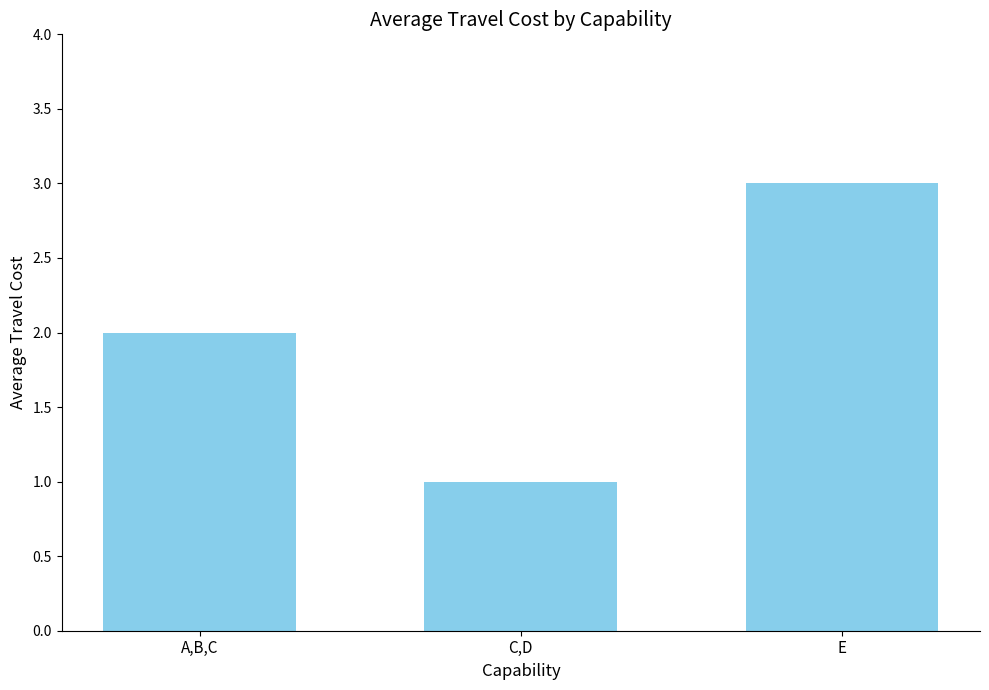

What is the change in value from A,B,C to E?

+1